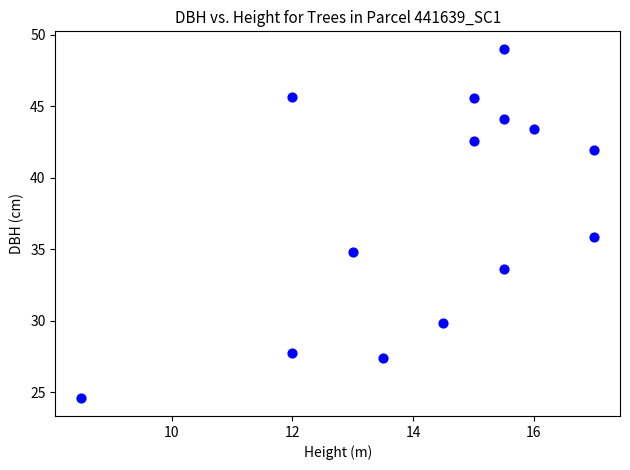

What is the range of X values (max minus min)?

8.5